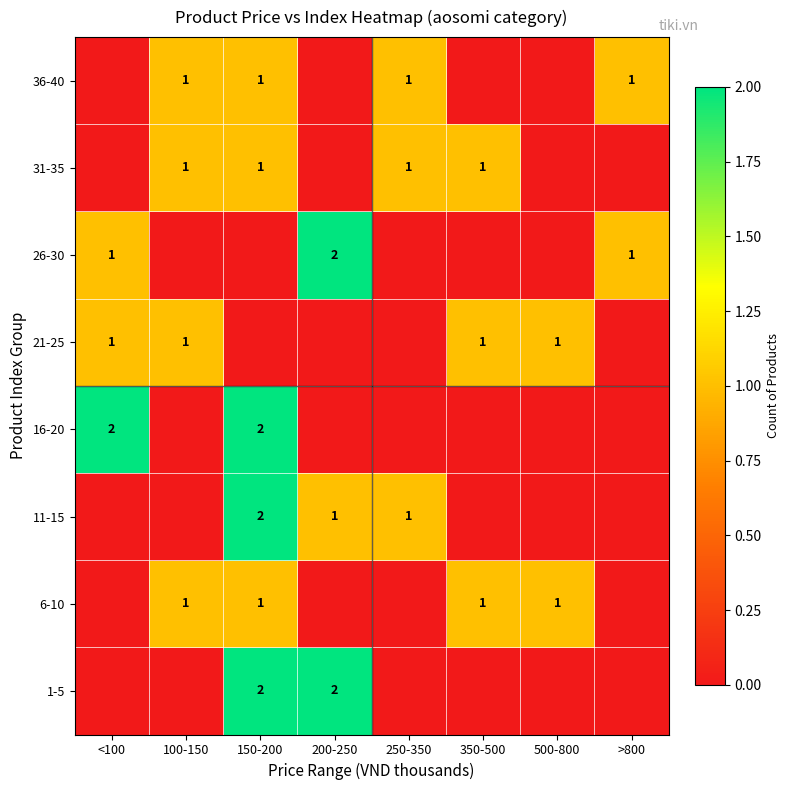

The 21-25 series shows 1 at 500-800. True or false?

True